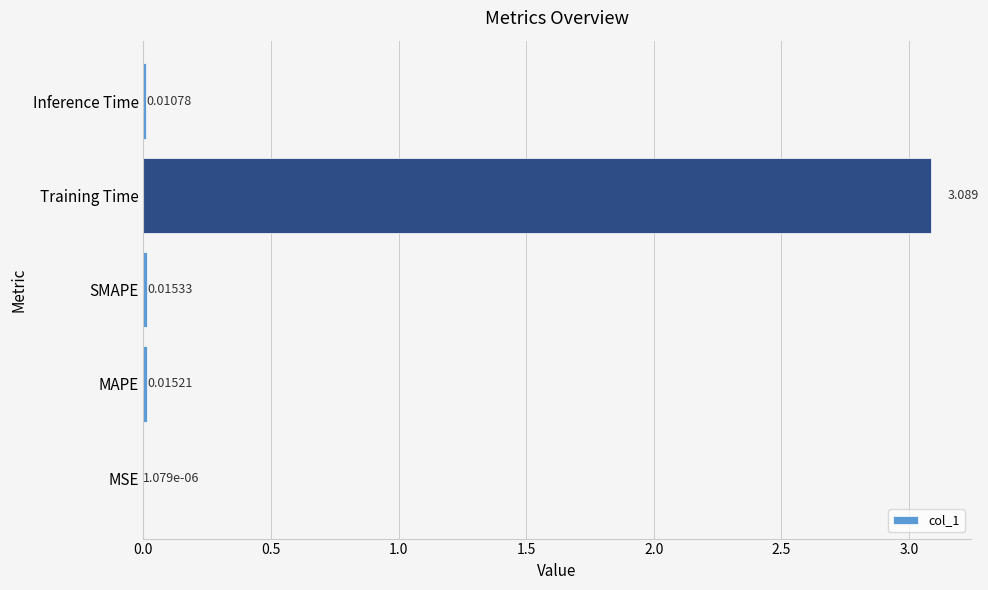

At which category does the chart reach its peak across all series?

Training Time